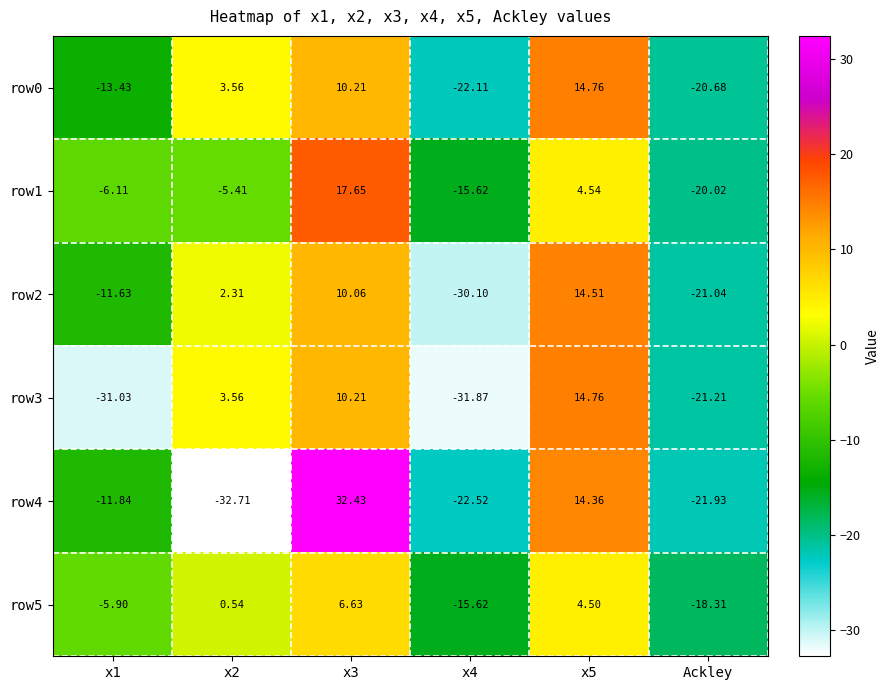

What is the minimum value shown in the chart?

-32.7